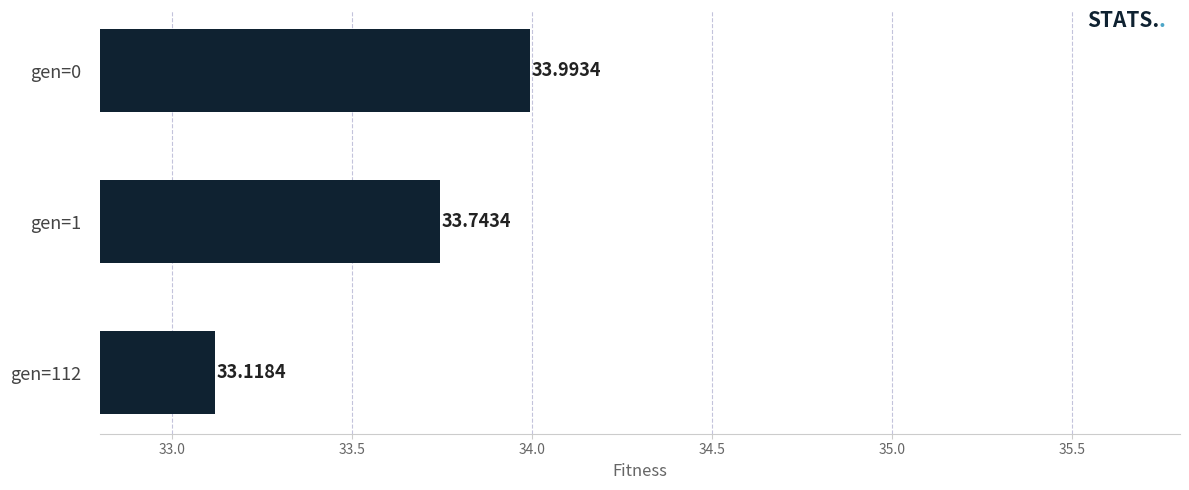

What is the difference between the maximum and minimum values?

0.9